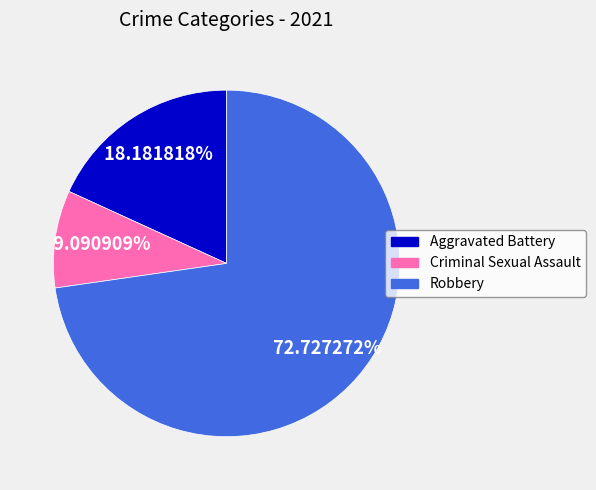

How many segments does this pie chart have?

3